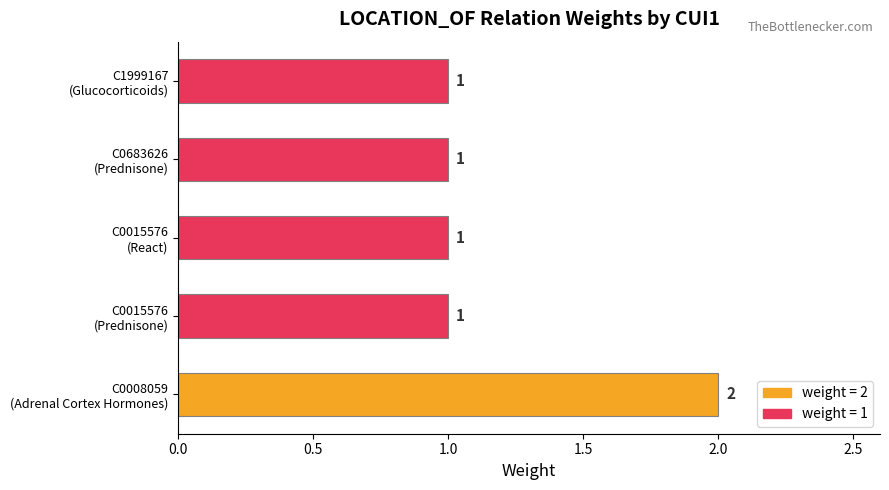

Reading top to bottom, list all the values displayed in this chart.

1	1	1	1	2